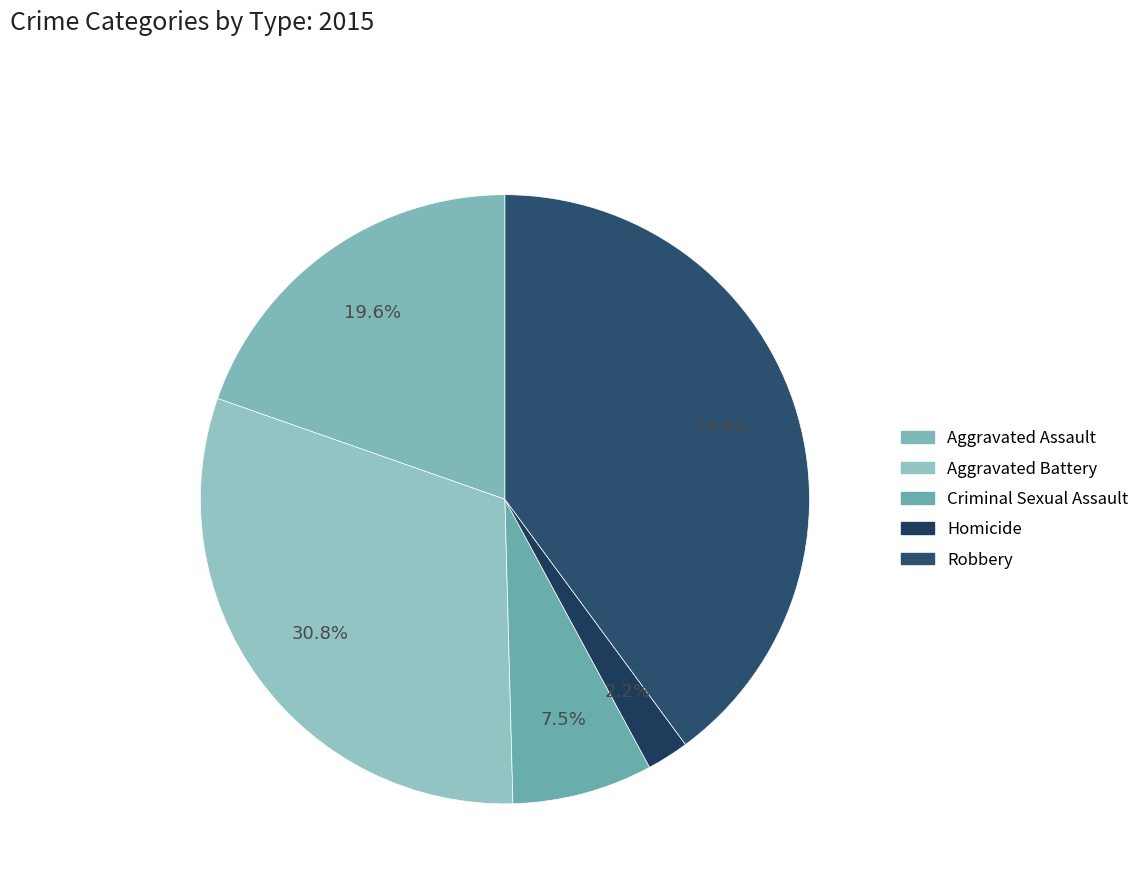

The Aggravated Assault slice represents 25% of the pie. True or false?

False